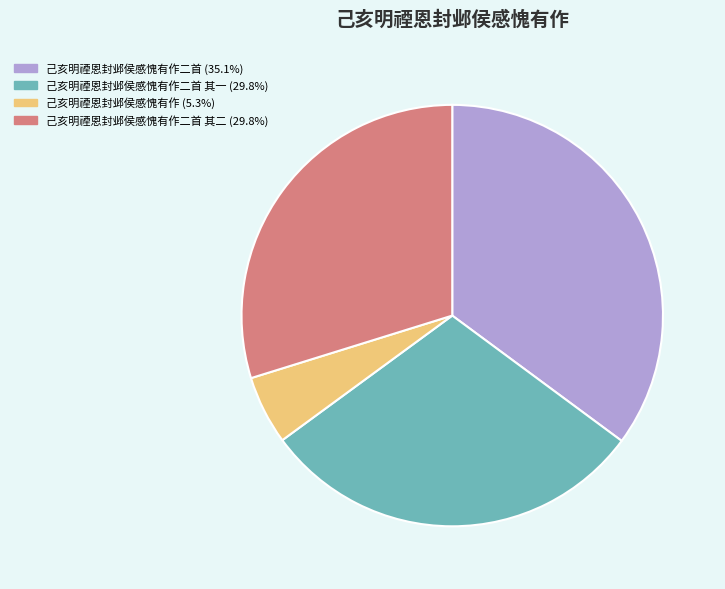

Does any single category account for the majority?

No